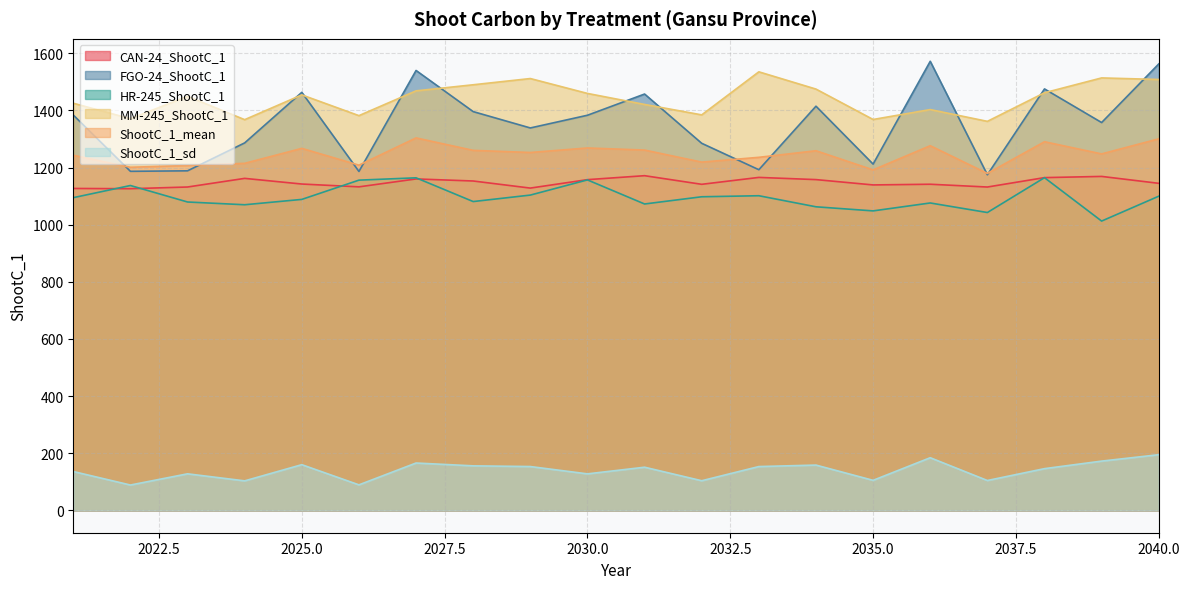

True or false: CAN-24_ShootC_1 and ShootC_1_sd cross at least once.

False